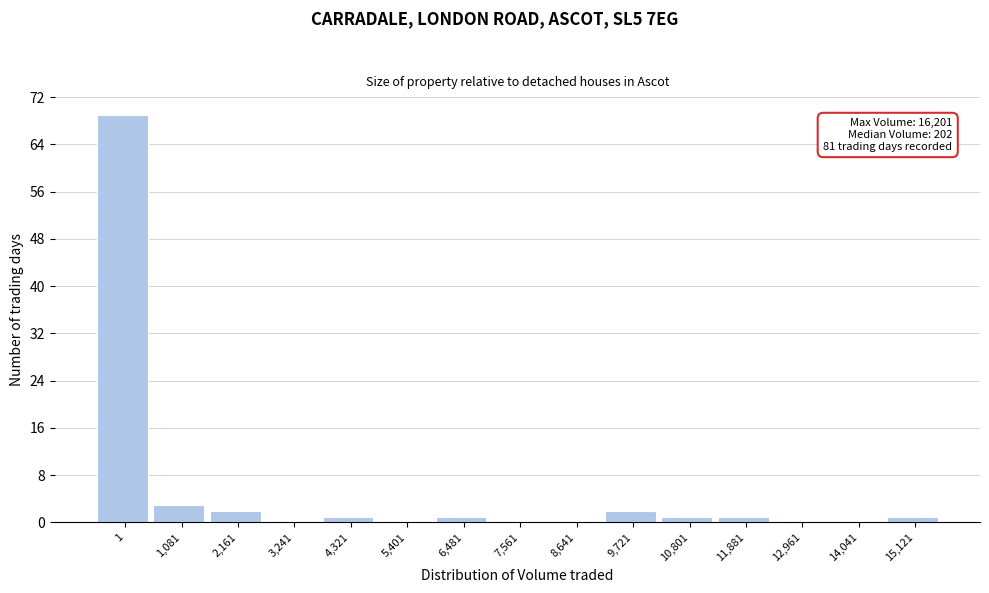

Reading left to right, extract all data points from this chart.

1=69	1,081=3	2,161=2	3,241=0	4,321=1	5,401=0	6,481=1	7,561=0	8,641=0	9,721=2	10,801=1	11,881=1	12,961=0	14,041=0	15,121=1